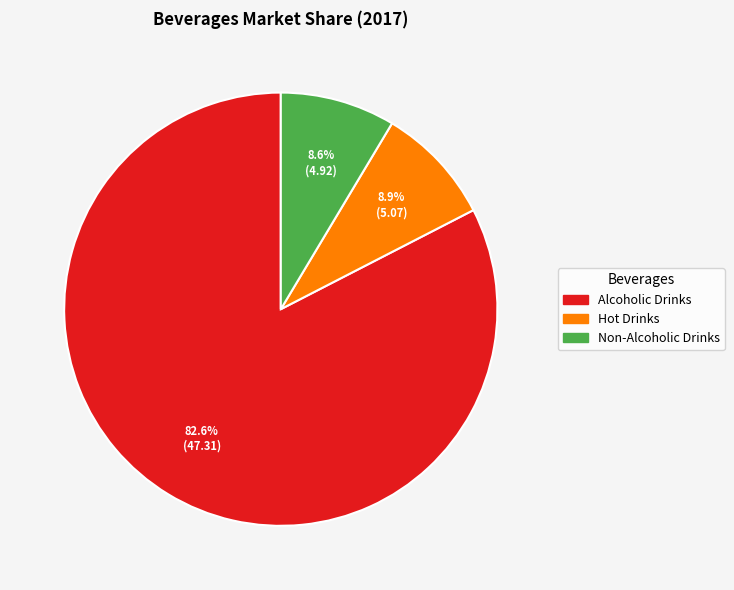

Does any single category account for the majority?

Yes